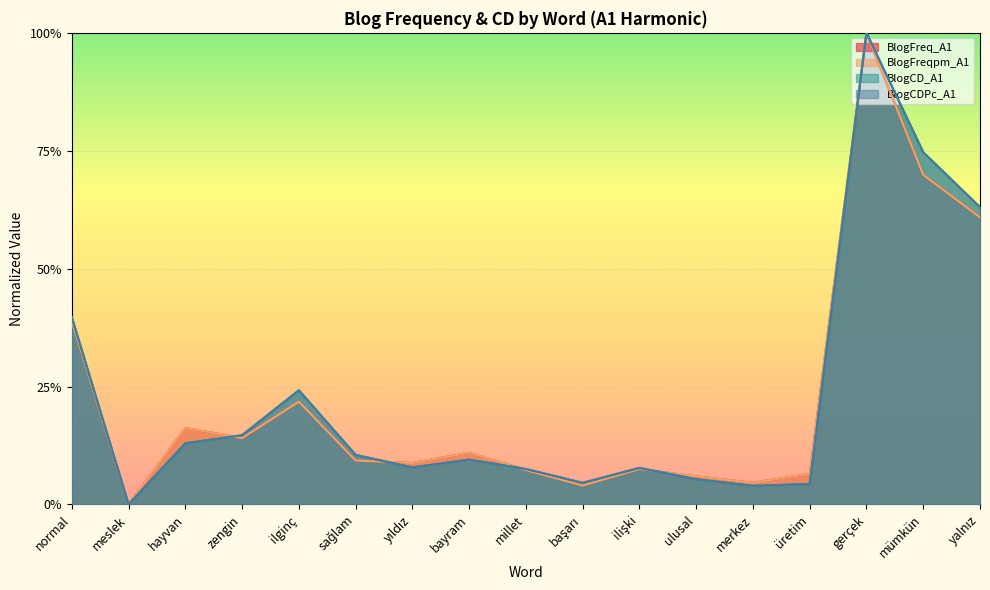

At how many categories does at least one series exceed 0?

16